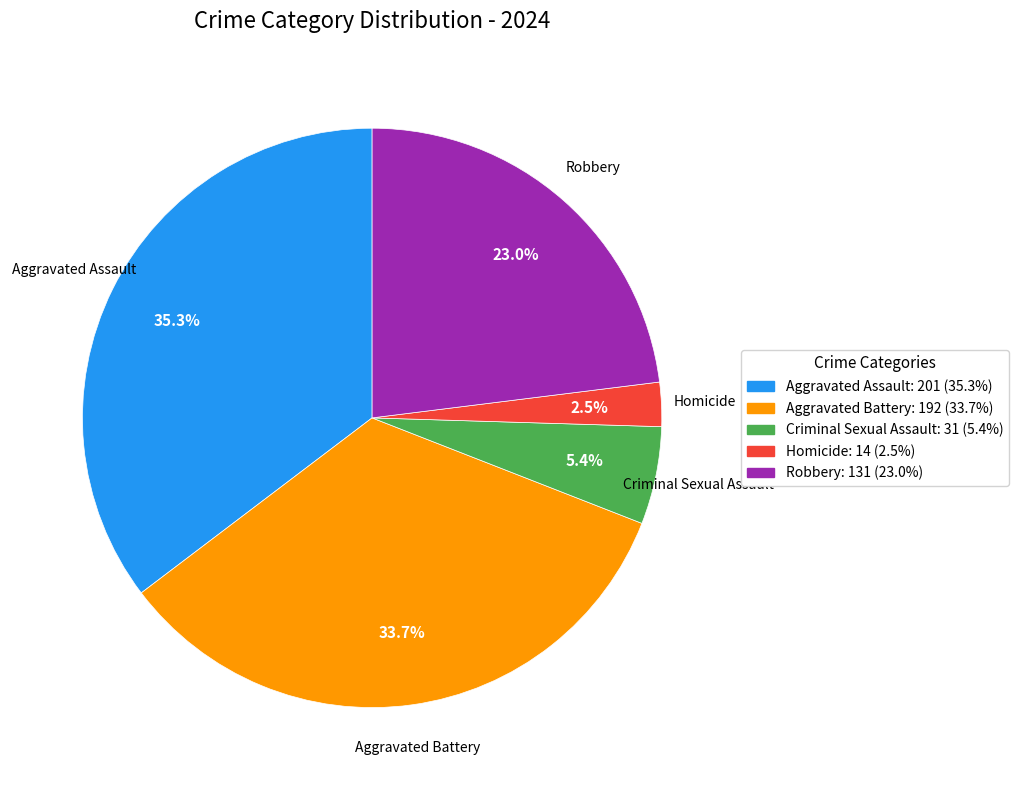

Rank the categories by value from highest to lowest.

Aggravated Assault, Aggravated Battery, Robbery, Criminal Sexual Assault, Homicide